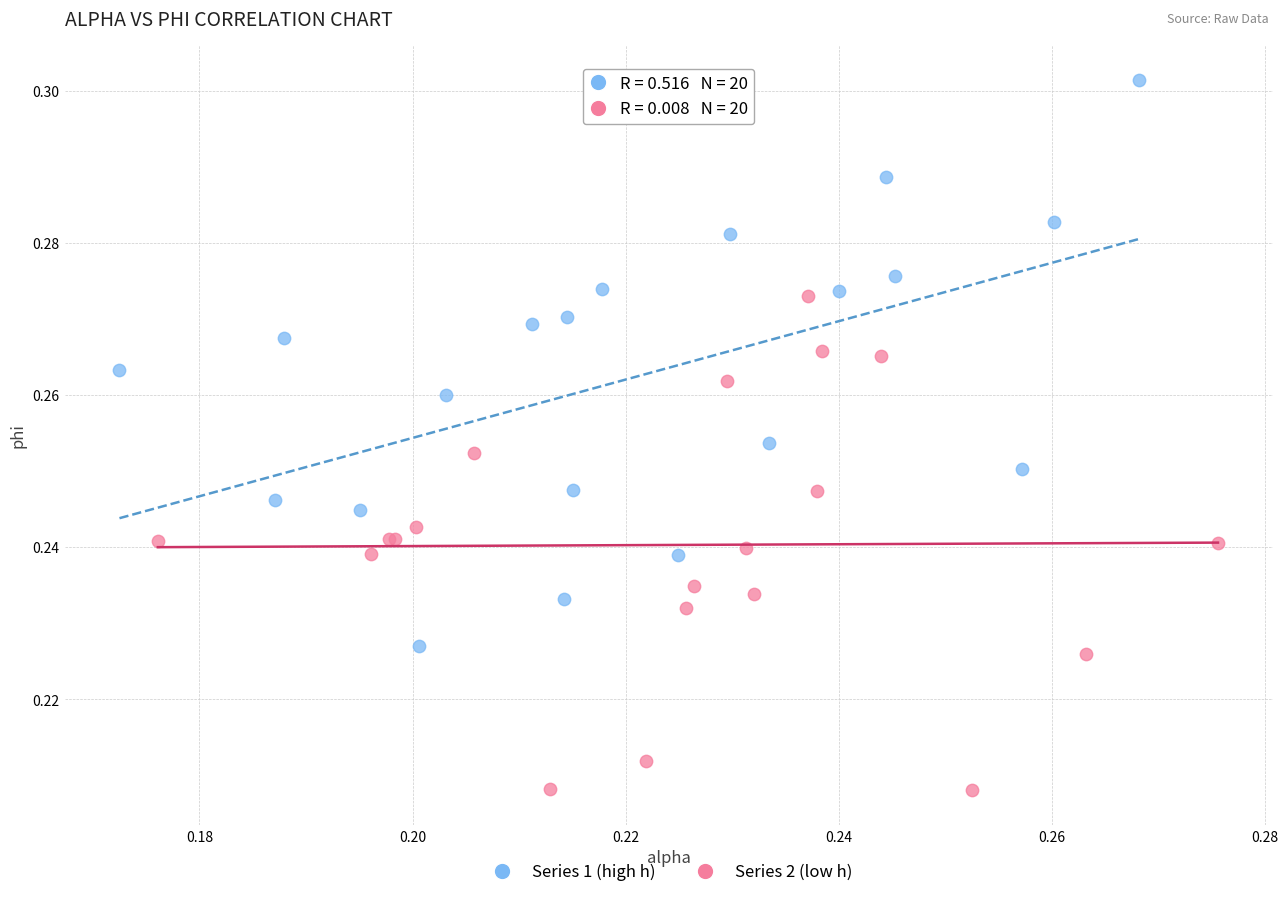

Which series has the largest Y range (max minus min)?

Series 1 (high h)